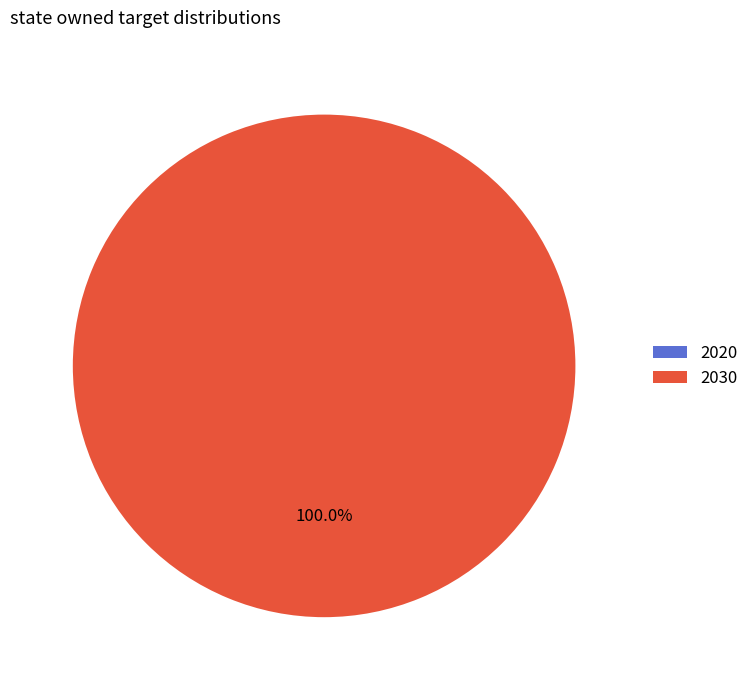

To the nearest percent, what is the average slice percentage?

50%